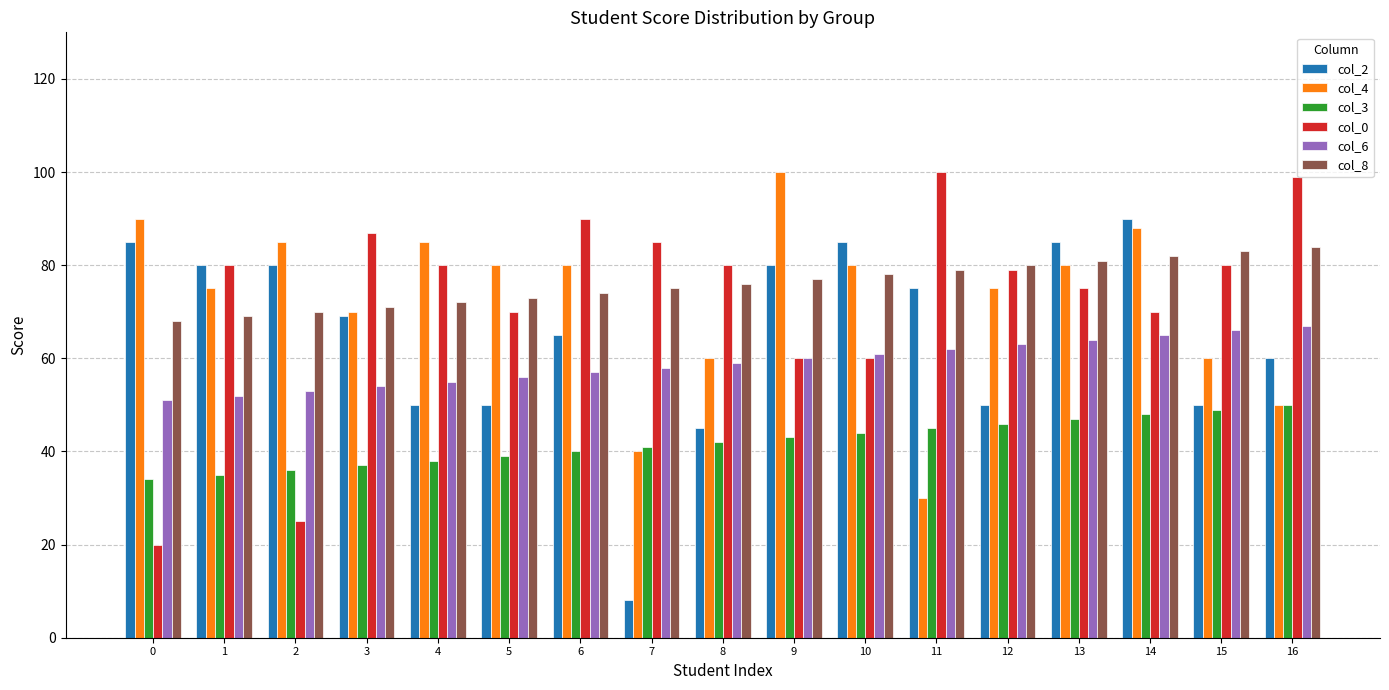

What is the difference between the maximum and minimum values in the col_4 series?

70